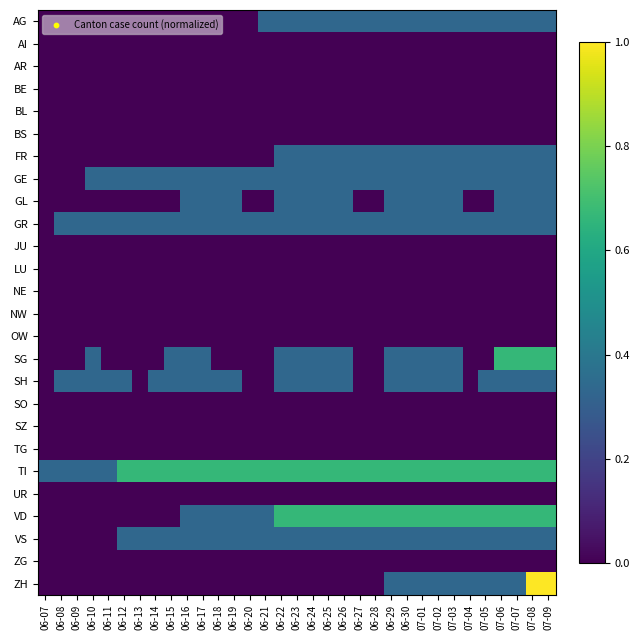

Which series has the largest total across all categories?

TI